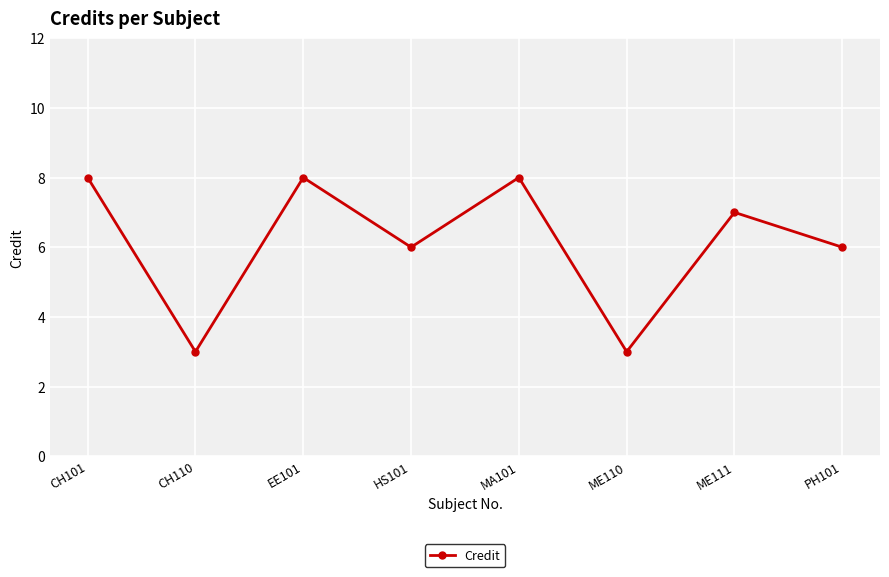

Does the chart have visible grid lines?

Yes